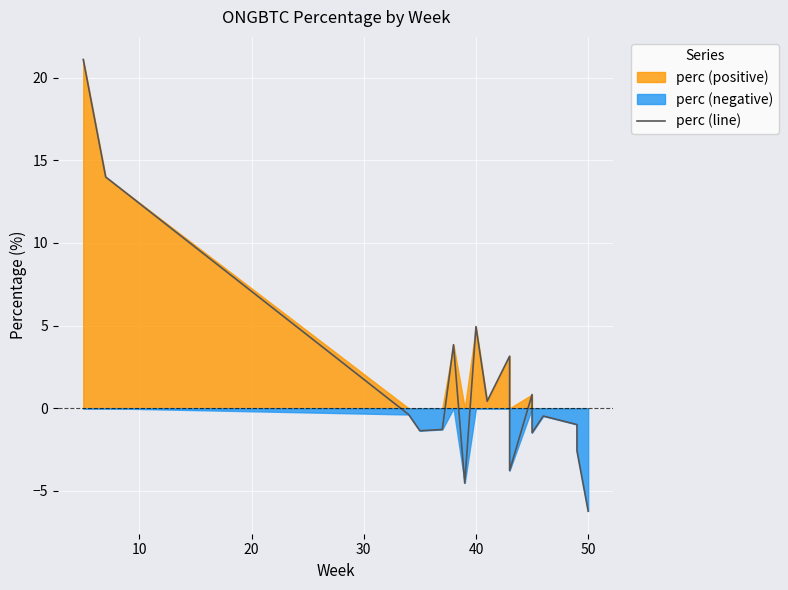

What is the value of the 5th point from the left?

-1.3